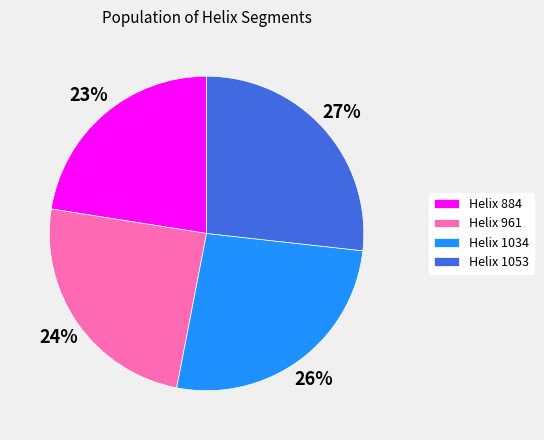

What is the smallest slice in the pie chart?

Helix 884